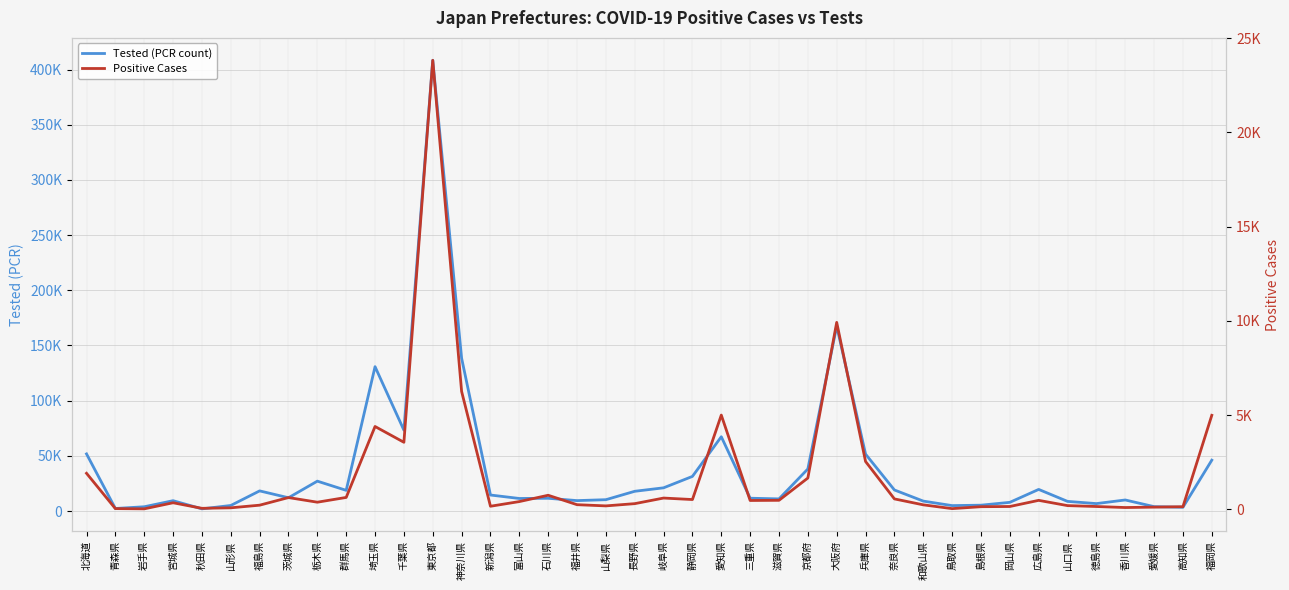

Rank the series at 山形県 from lowest to highest value.

Positive Cases, Tested (PCR count)